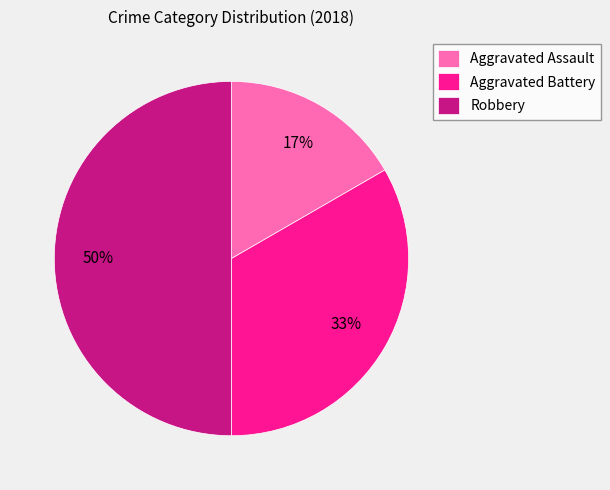

Rank the categories by value from highest to lowest.

Robbery, Aggravated Battery, Aggravated Assault